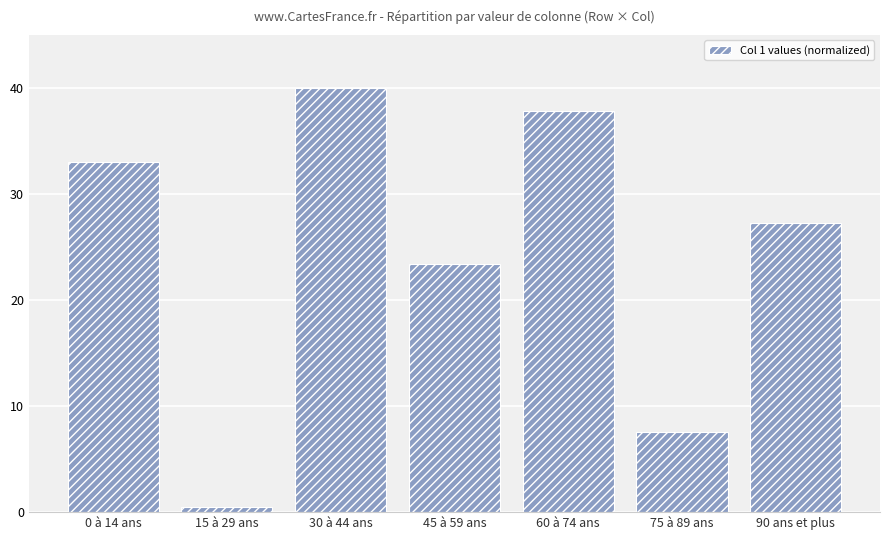

Where is the data nearest to the value 20?

45 à 59 ans